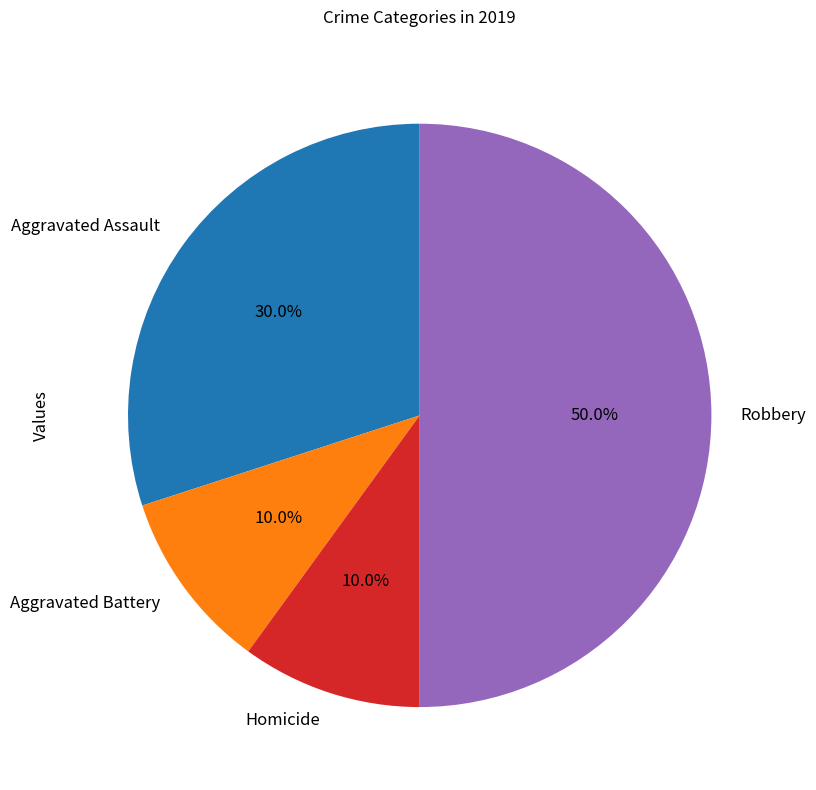

Does Aggravated Assault account for over 50% of the chart?

No